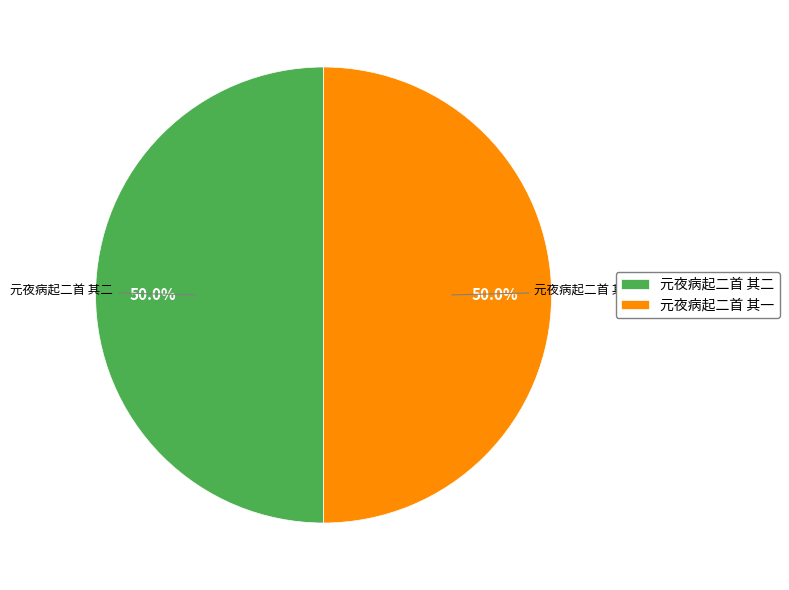

What percentage do 元夜病起二首 其二 and 元夜病起二首 其一 together represent?

100.0%